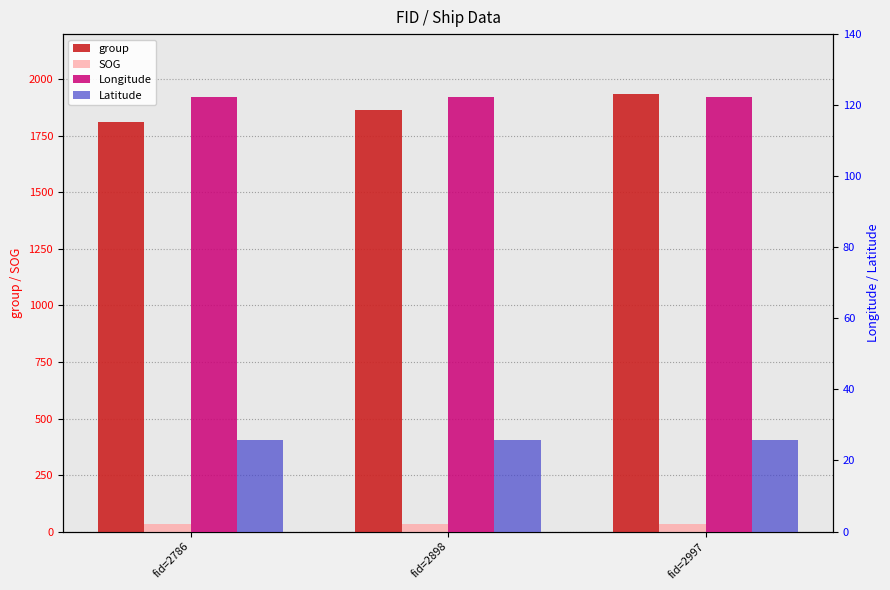

What is the sum of the SOG values at fid=2997 and fid=2898?

65.0